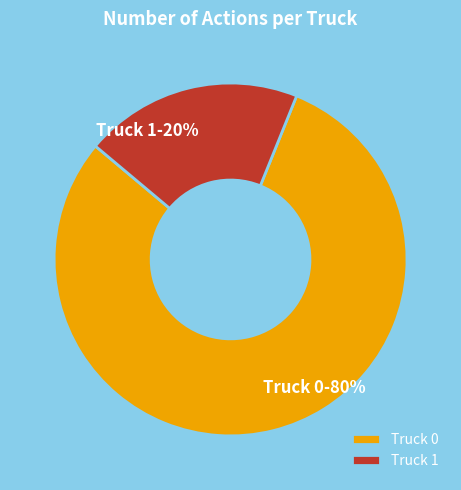

What percentage is the Truck 0 slice, to the nearest percent?

80%